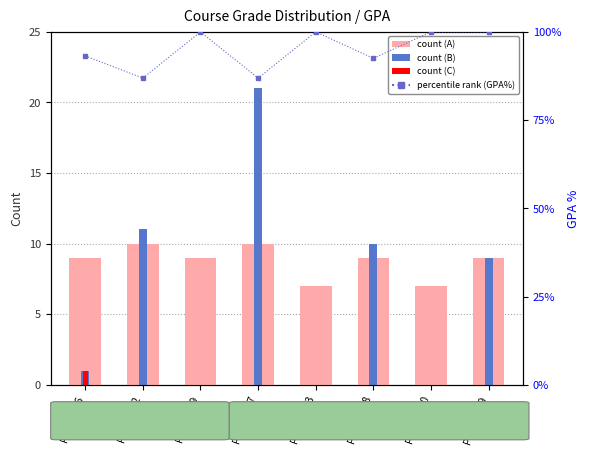

Which series has the largest total across all categories?

percentile rank